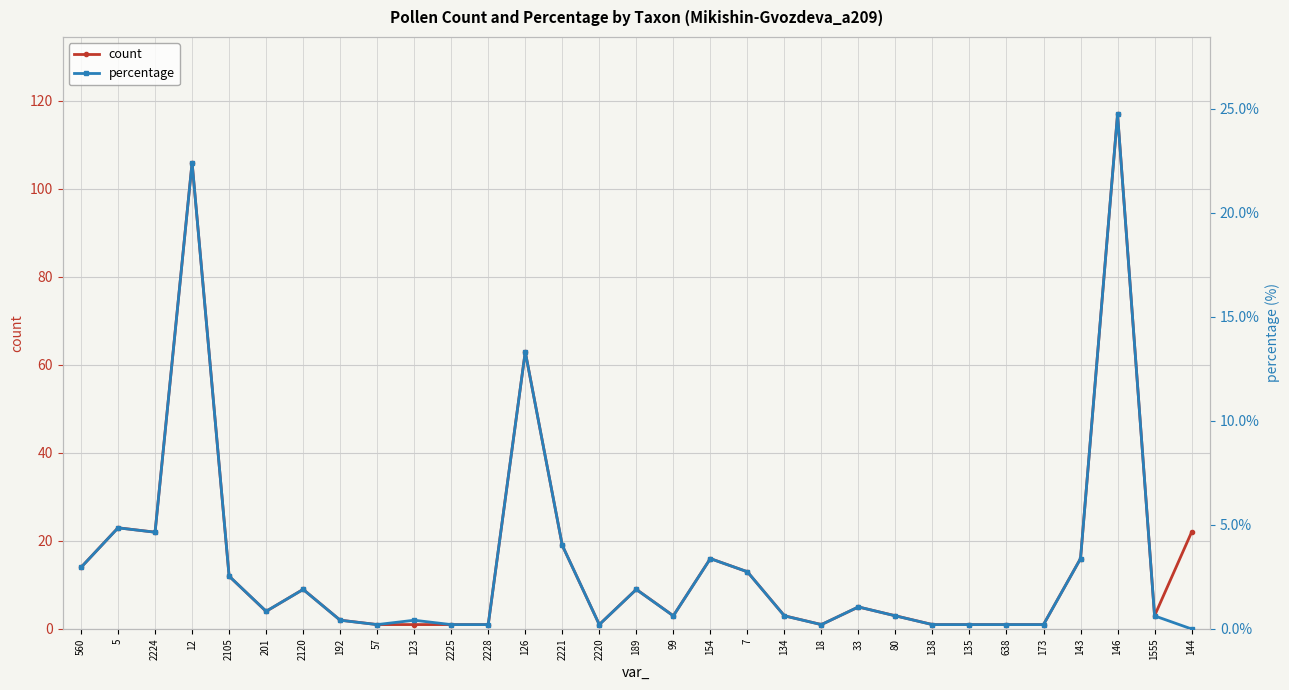

Which series has the largest range (max minus min)?

count